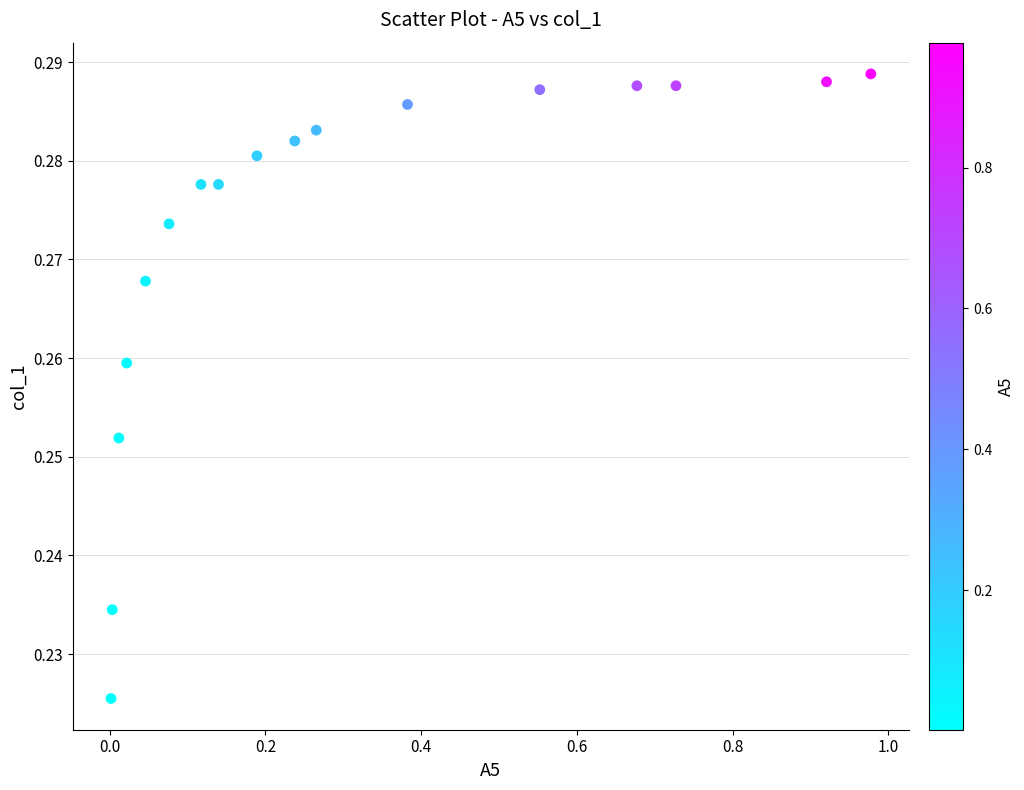

What is the range of X values (max minus min)?

1.0